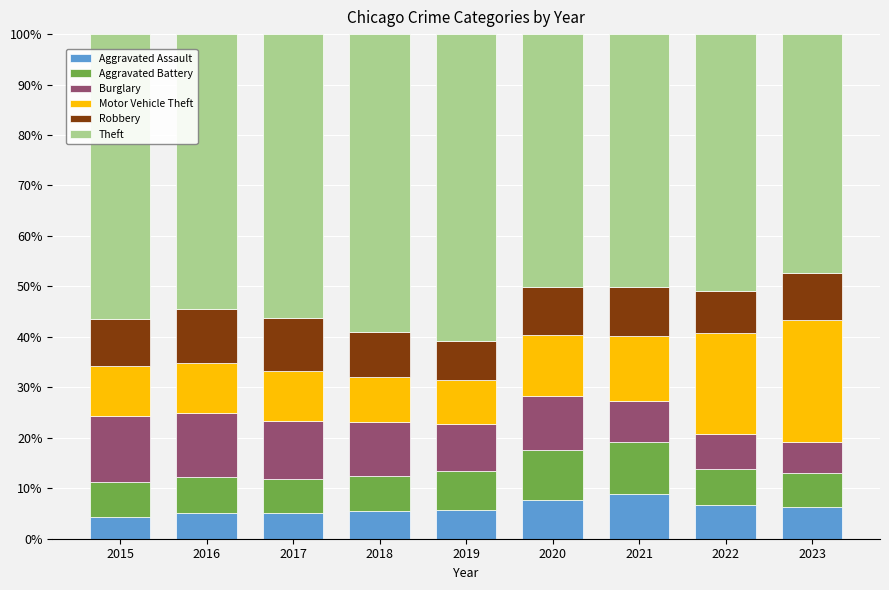

What is the total value across all series at 2019?

100.0